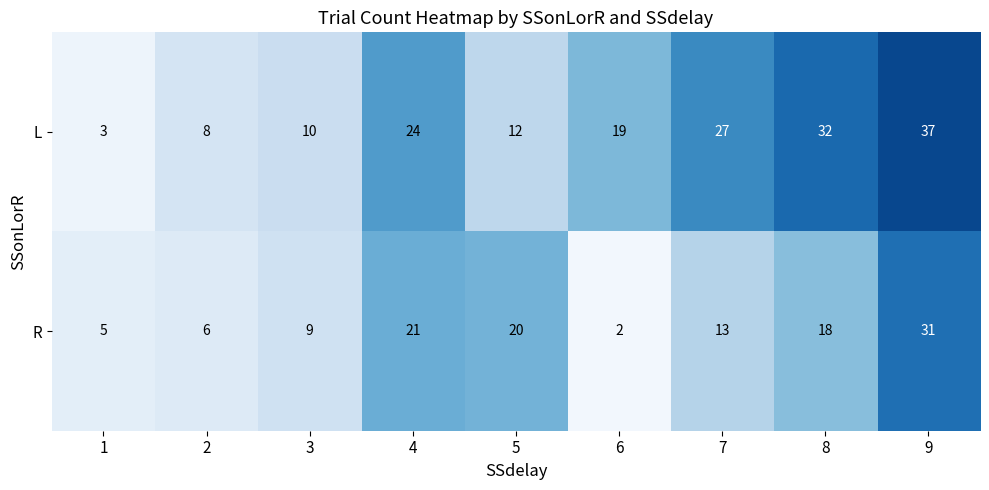

What is the total value across all series at 4?

45